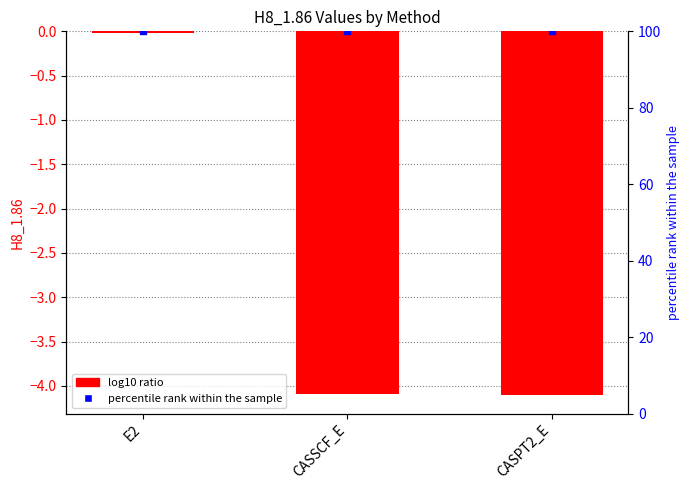

What is the smallest value displayed?

-4.1